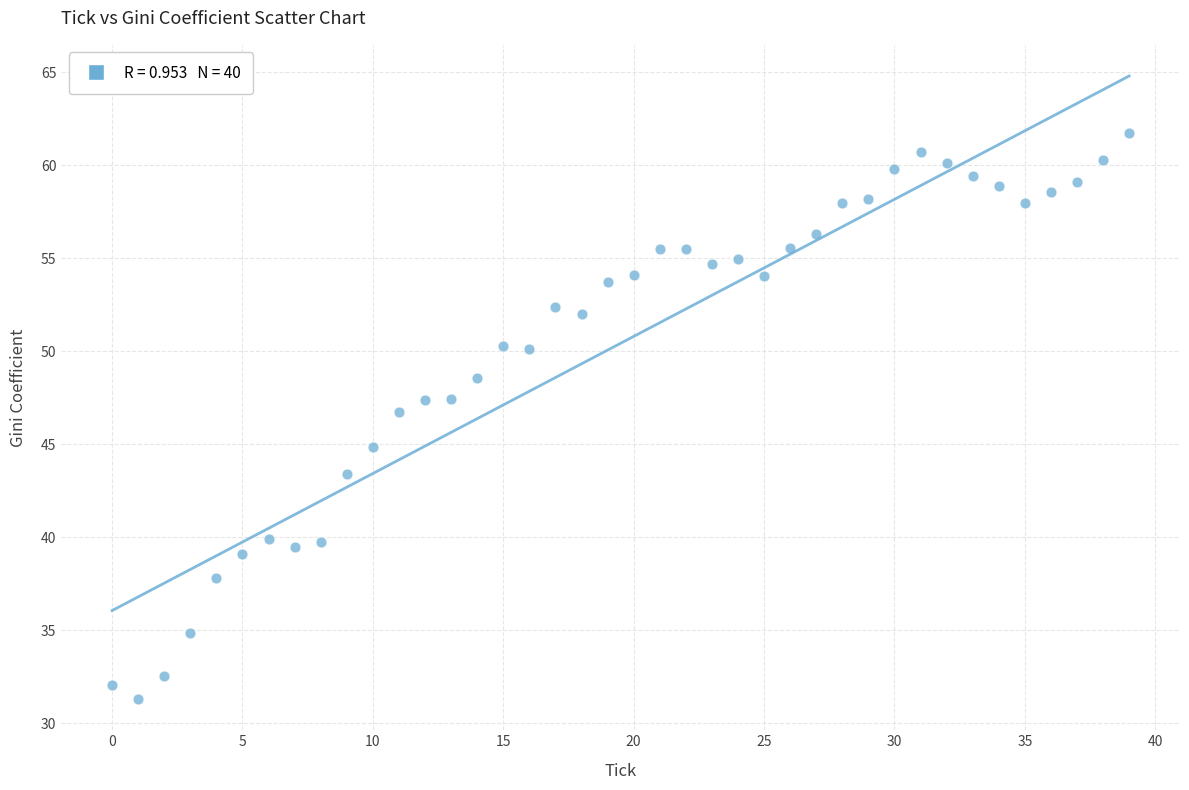

What is the range of Y values (max minus min)?

30.4